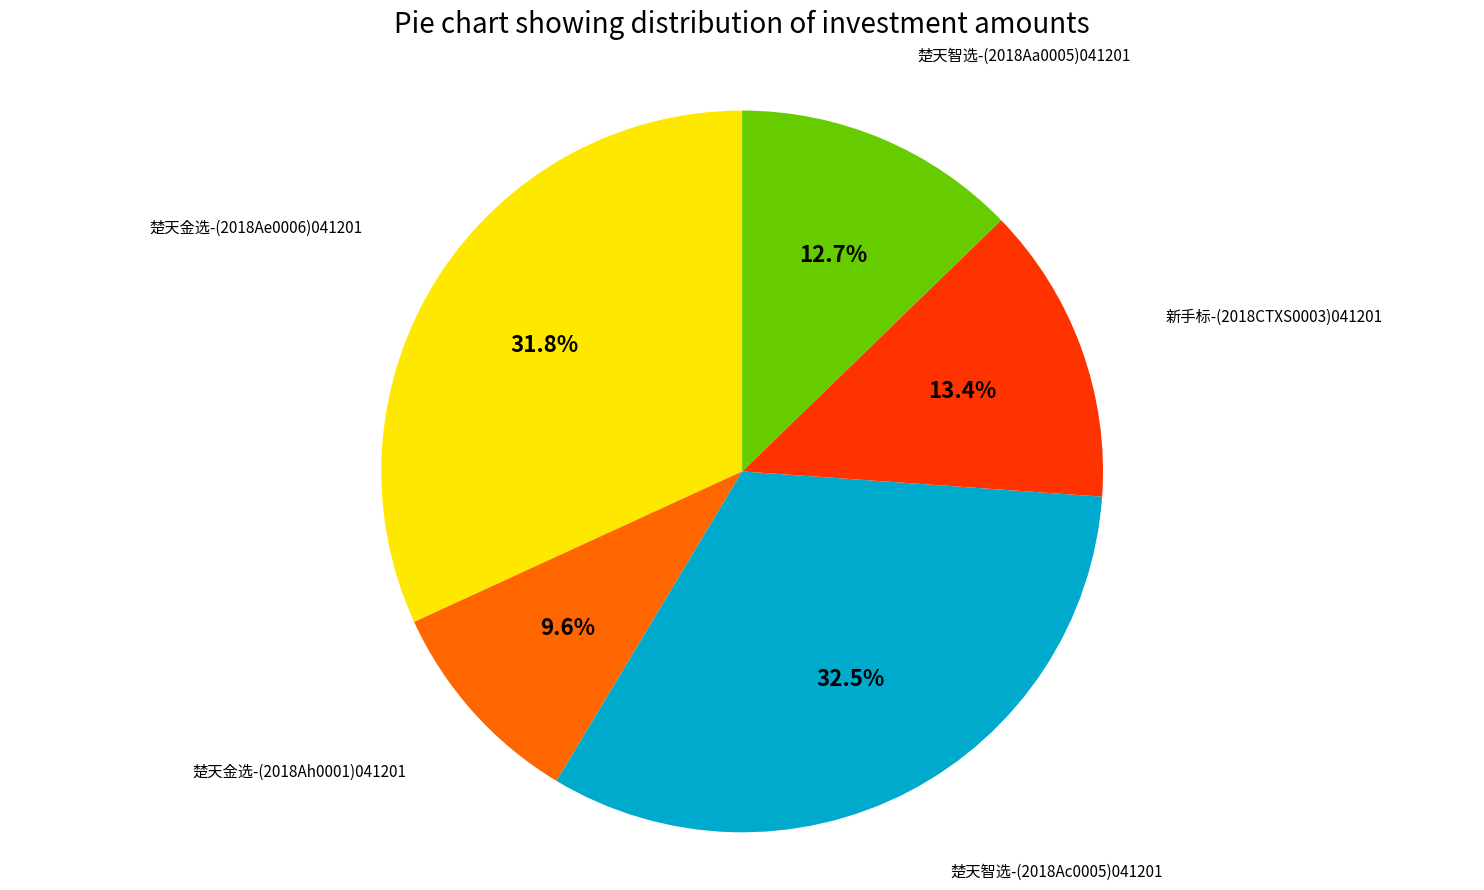

Is it true that 楚天智选-(2018Aa0005)041201 is 13% of the pie?

True